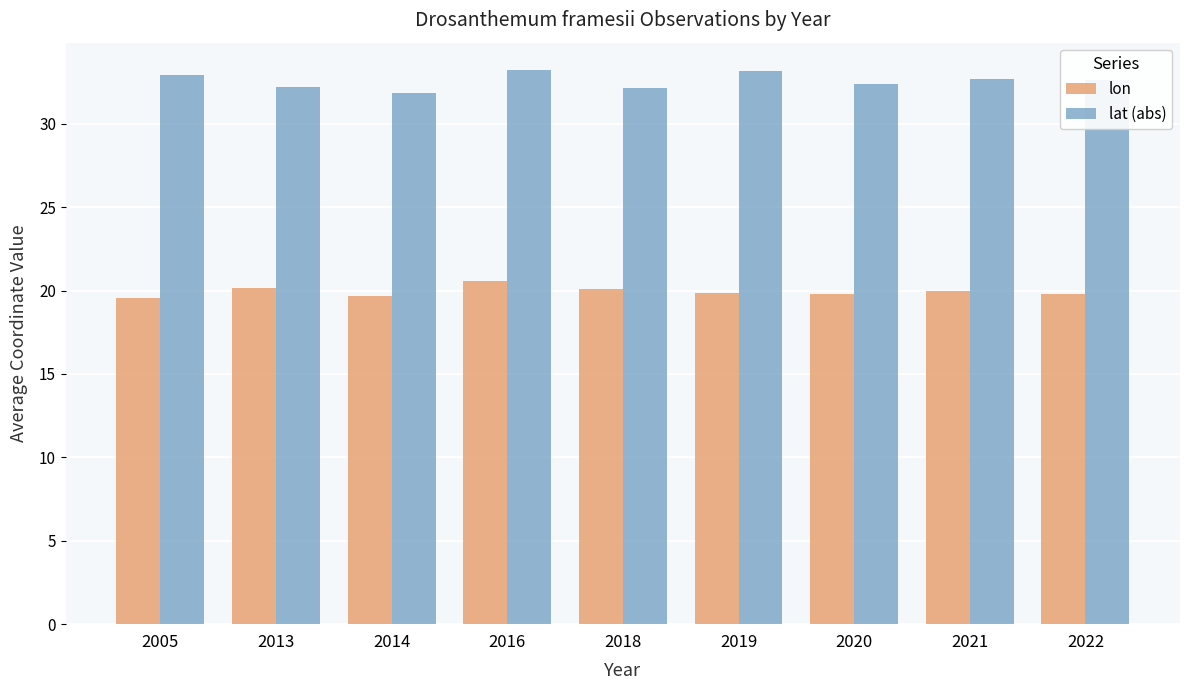

List the series in order of their peak value, highest first.

lat (abs), lon